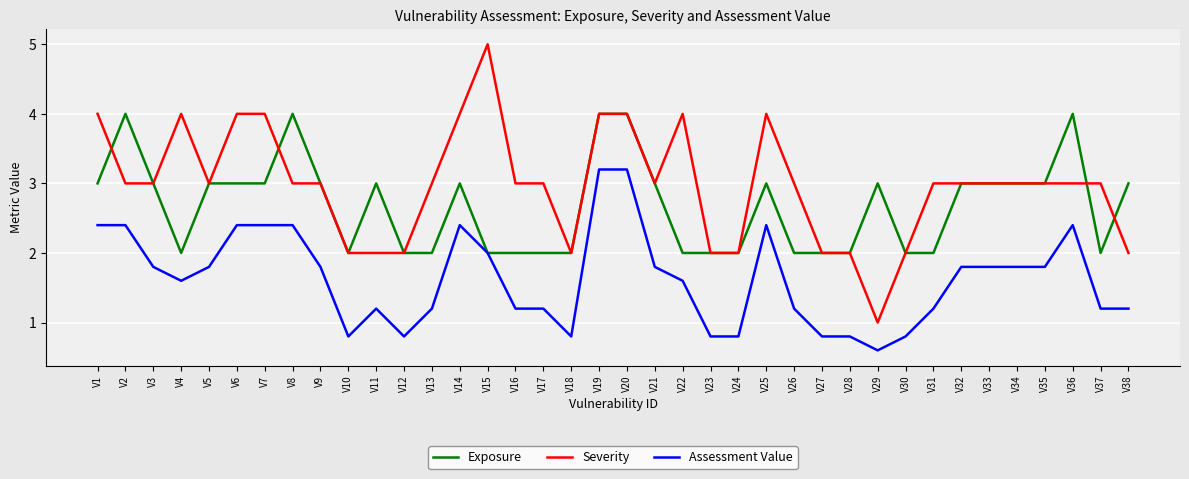

What is the minimum value shown in the chart?

0.6